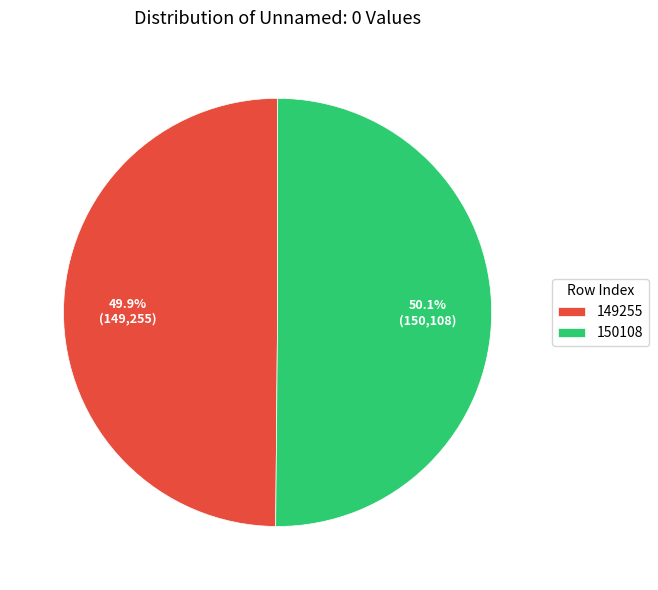

Is there any slice that represents more than half of the pie?

Yes